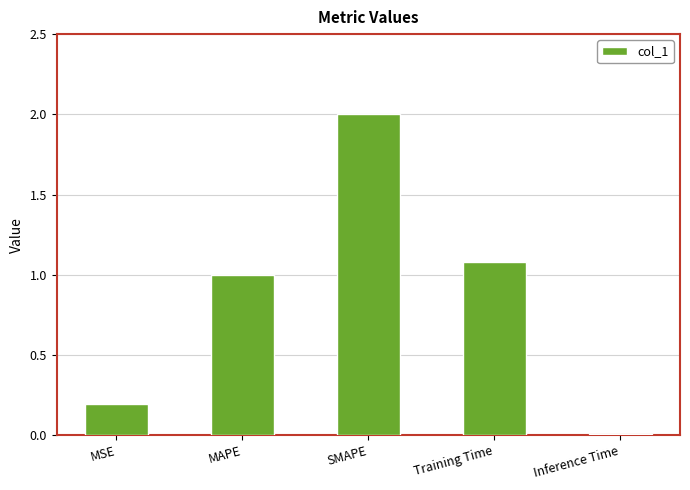

At which label is the value closest to 1?

MAPE